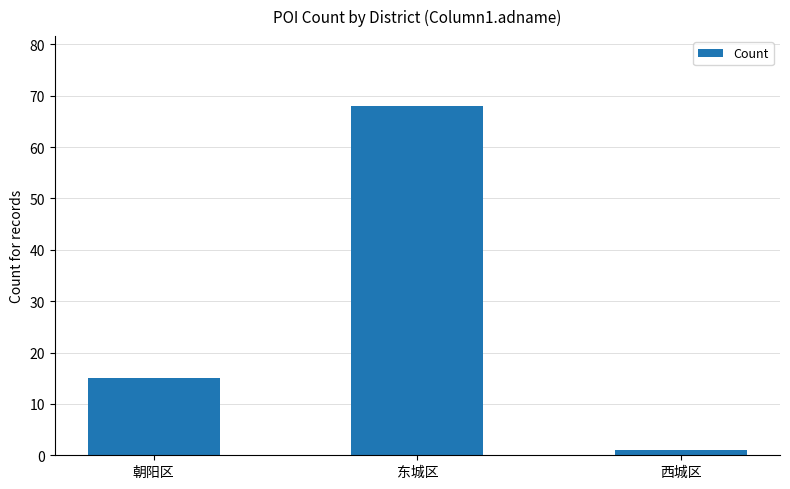

Rank the categories by value from lowest to highest.

西城区, 朝阳区, 东城区